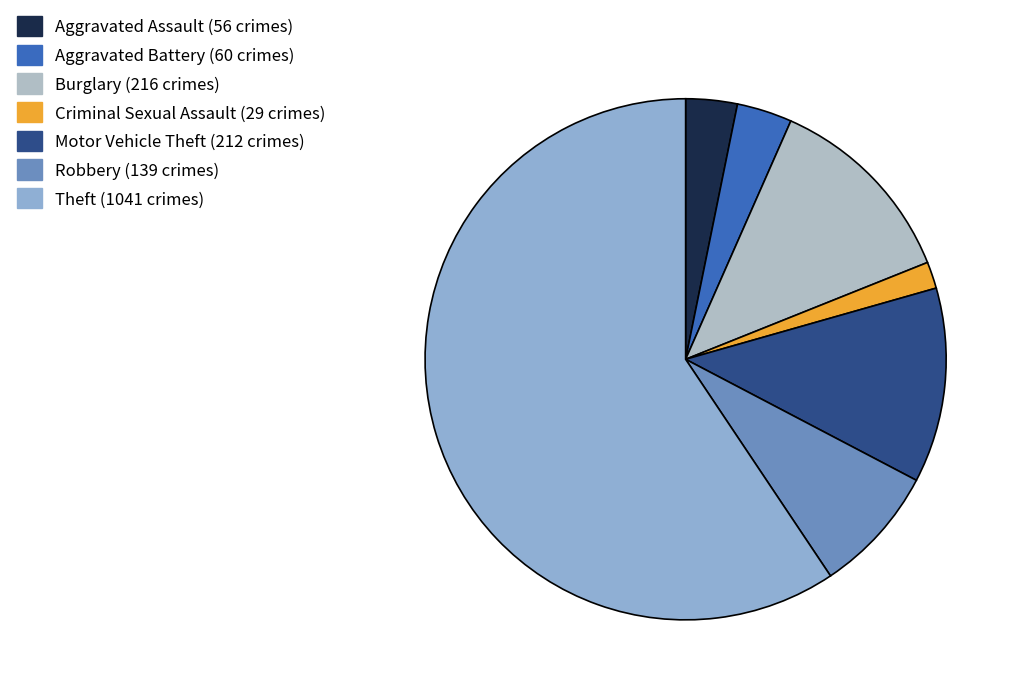

Is it true that Aggravated Assault is 15% of the pie?

False